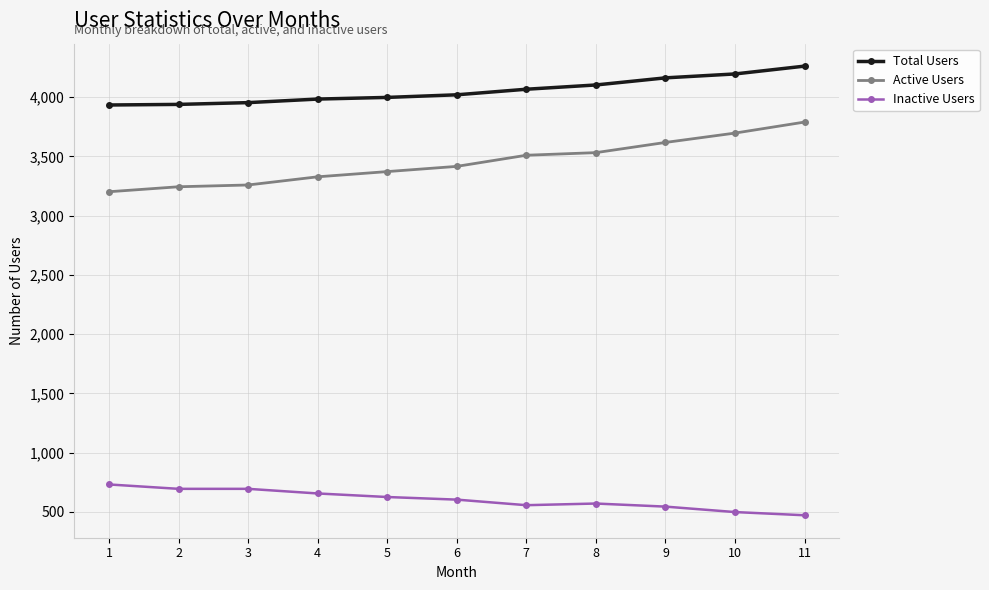

True or false: Active Users and Inactive Users cross at least once.

False